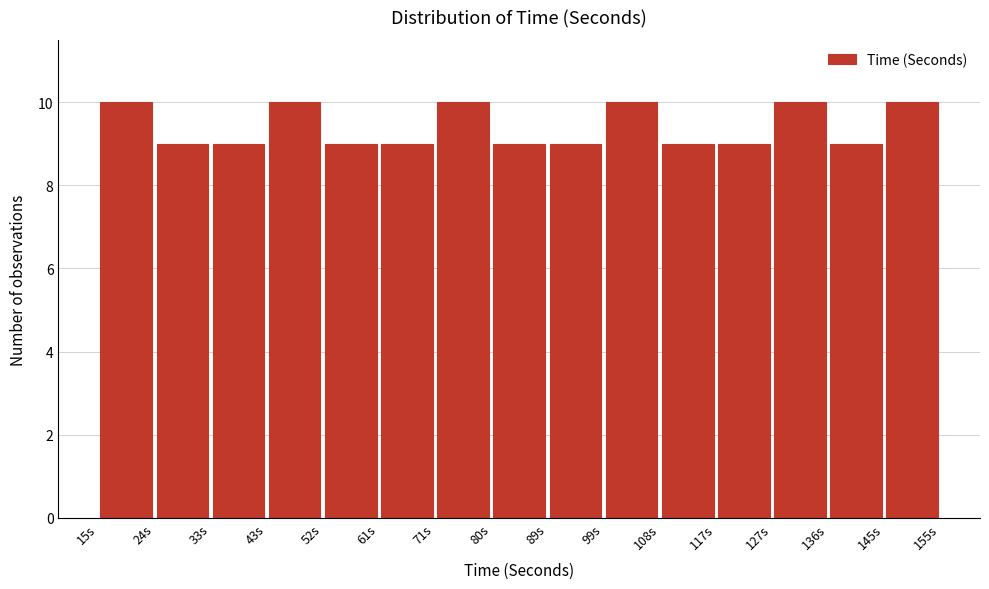

How tall is the bar that spans 80 to 90 on the x-axis? Neither the bar edges nor the heights are printed on the chart, so give them approximately, as read against the axes.

9